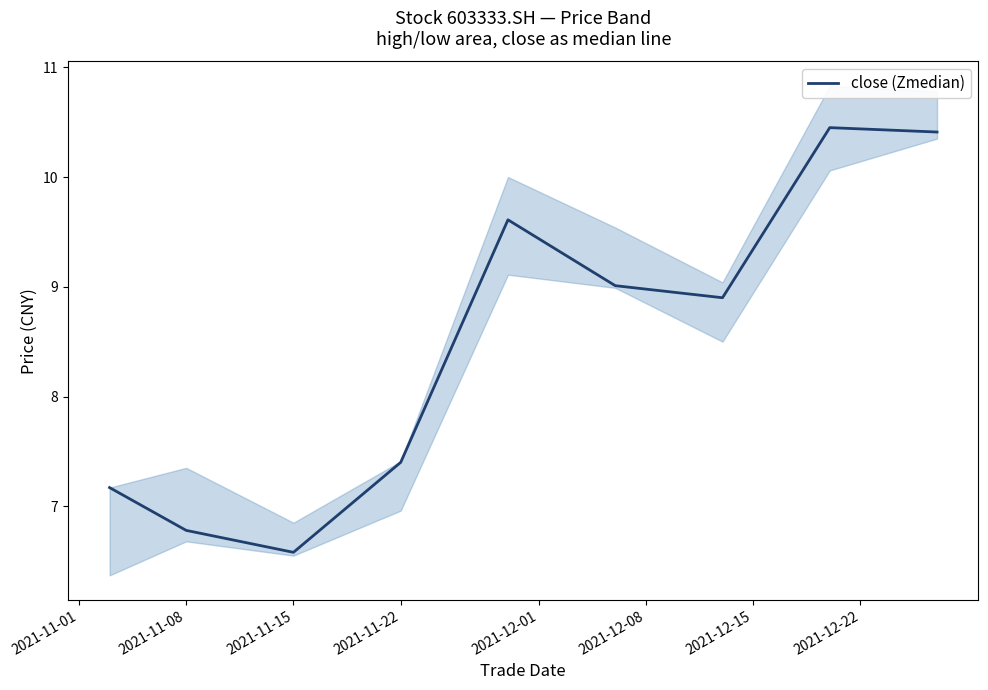

What is the minimum value shown in the chart?

6.6